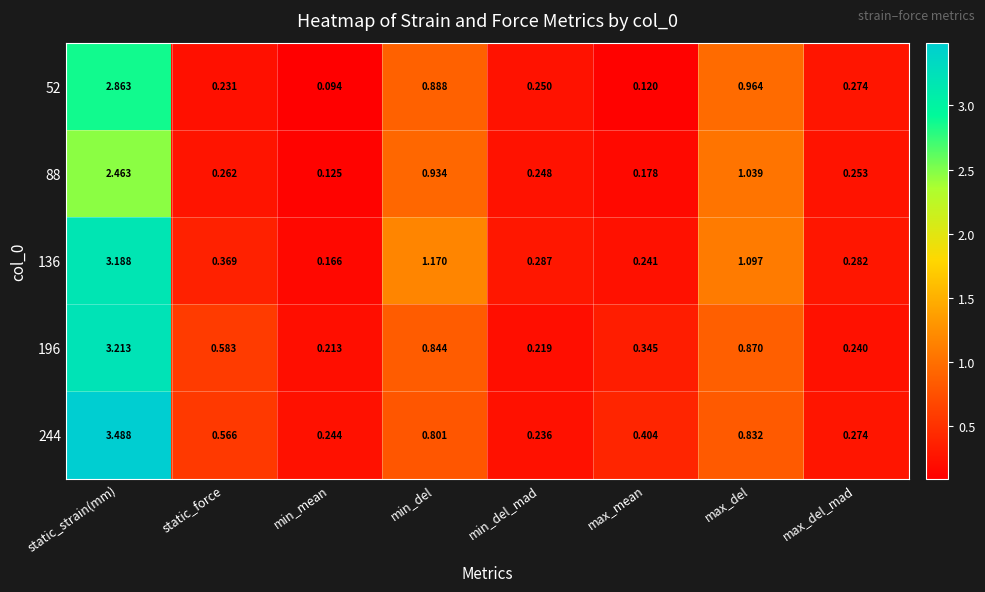

Is the value of 52 at static_force greater than the value of 196 at min_mean?

Yes